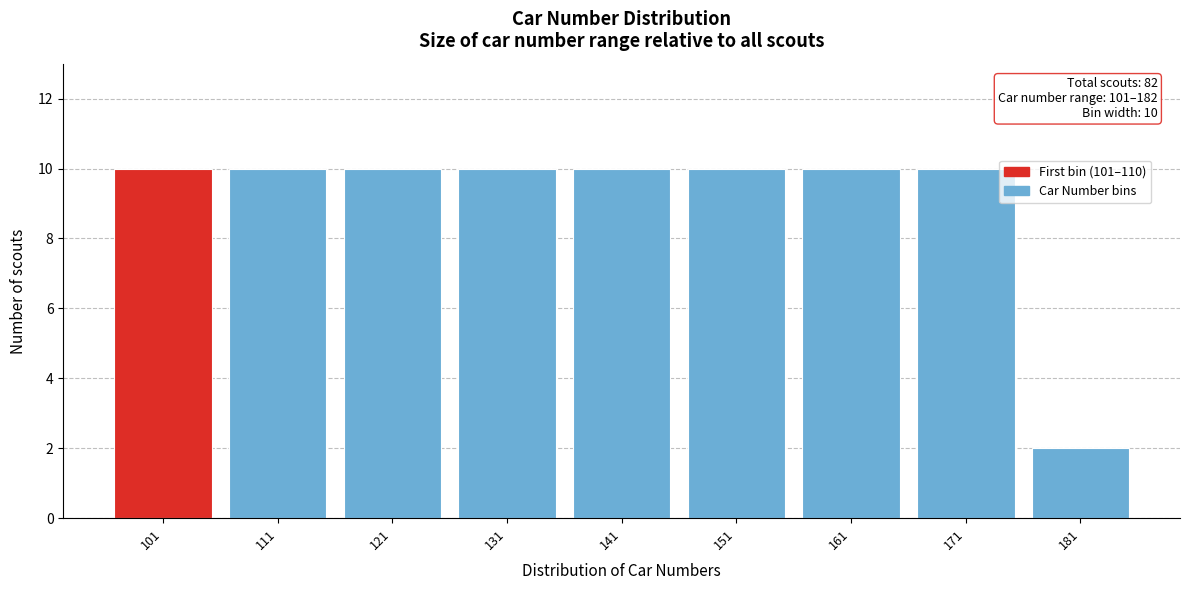

Reading right to left, list all the values displayed in this chart.

181=2	171=10	161=10	151=10	141=10	131=10	121=10	111=10	101=10